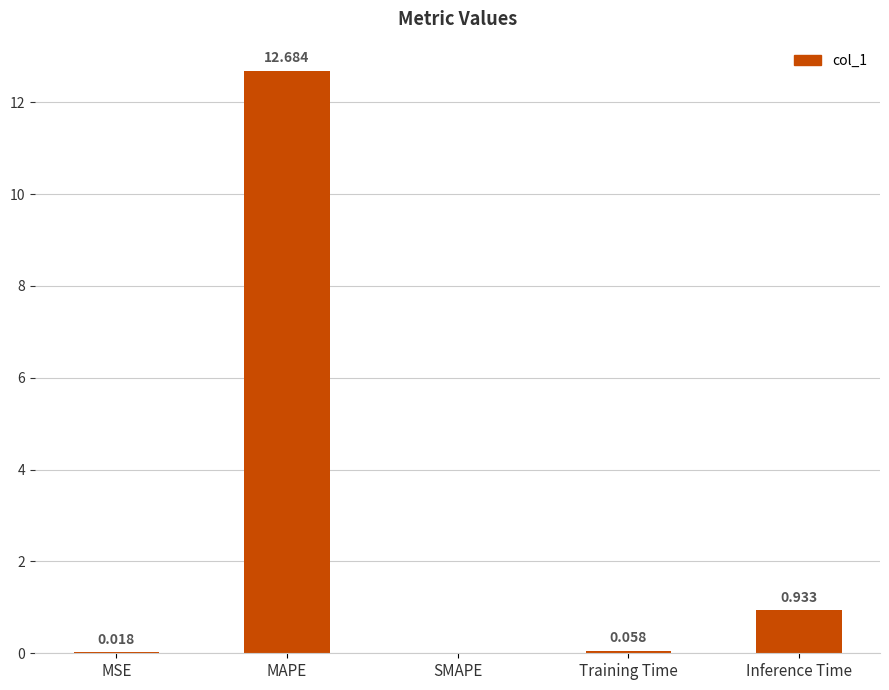

How many data points does each series have?

5